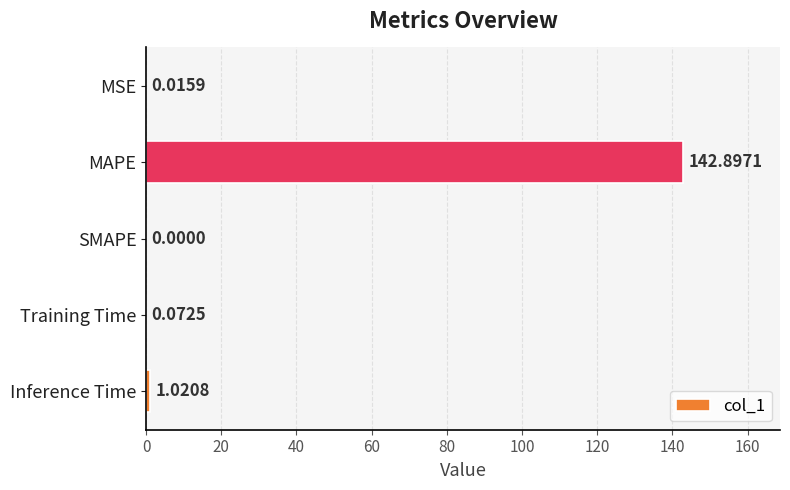

What is the sum of all values?

144.0